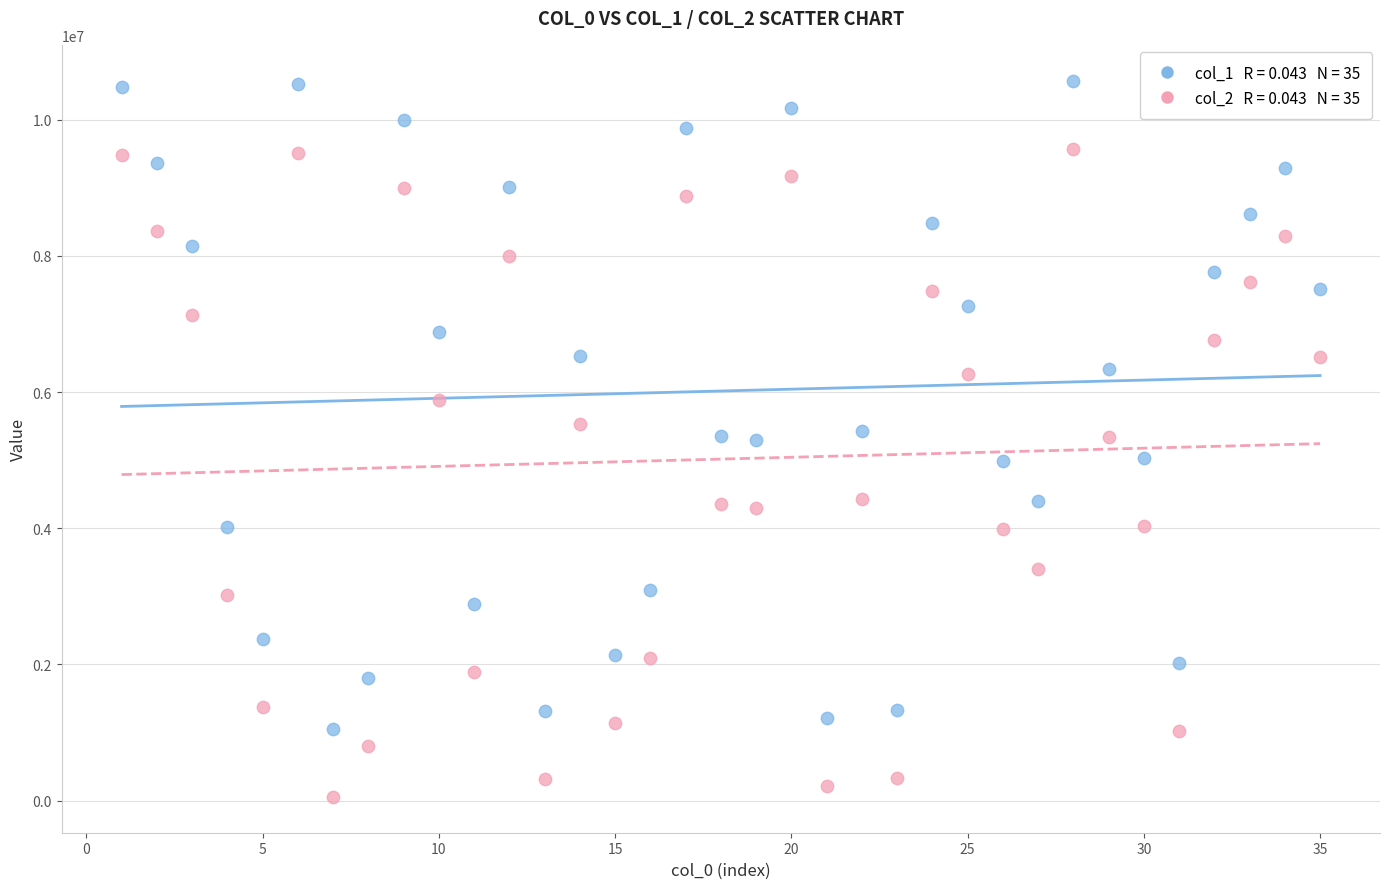

Across all data points, what is the range of X values (max minus min)?

34